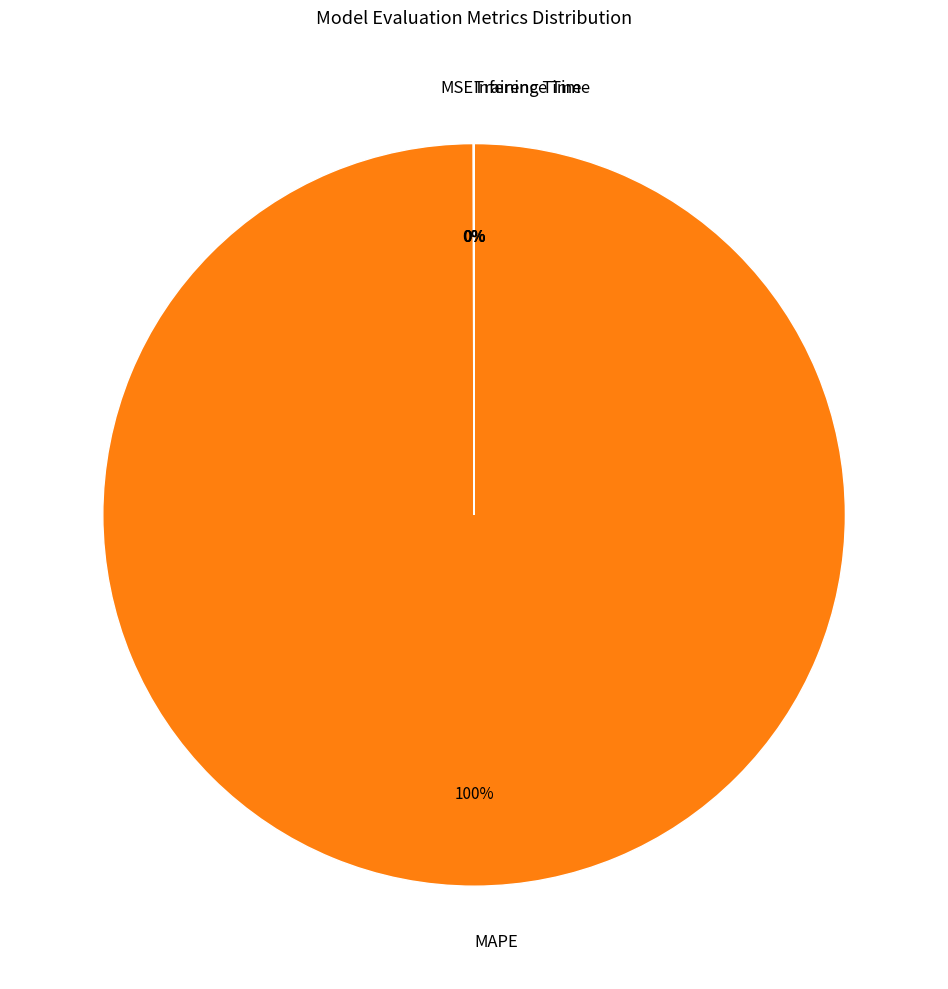

True or false: MAPE accounts for 100% of the total.

True